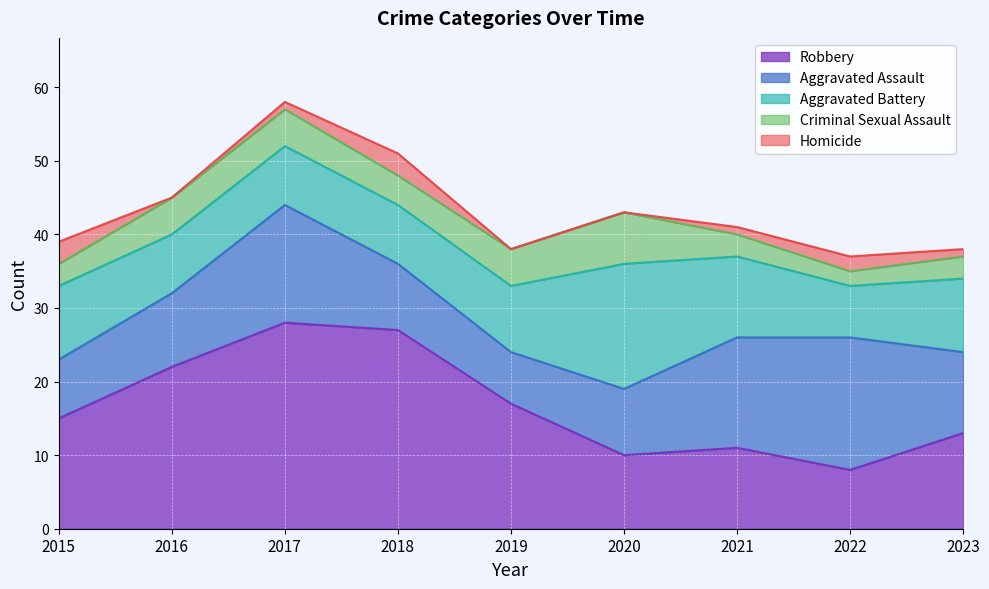

At which category is the sum across all series the highest?

2017